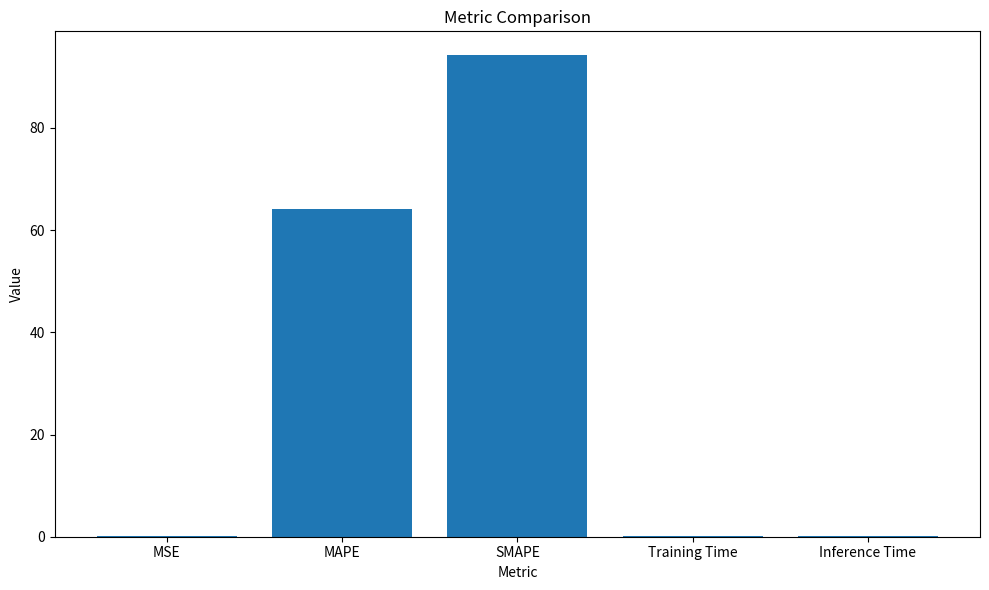

The value at MAPE is 86.6. True or false?

False